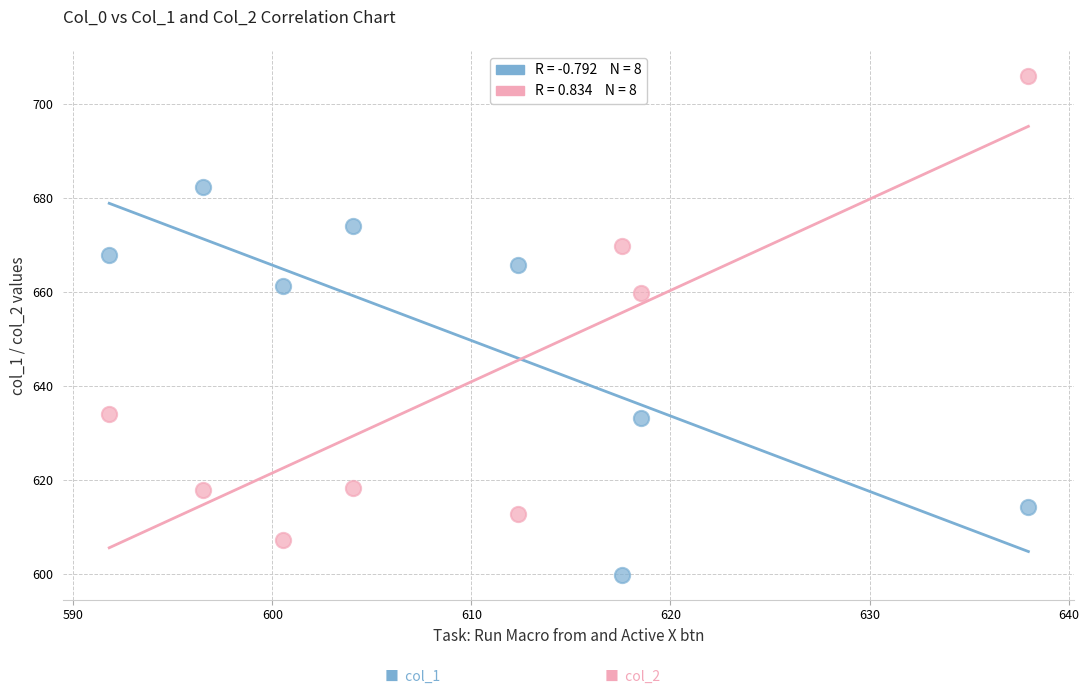

Across all data points, what is the range of Y values (max minus min)?

106.0